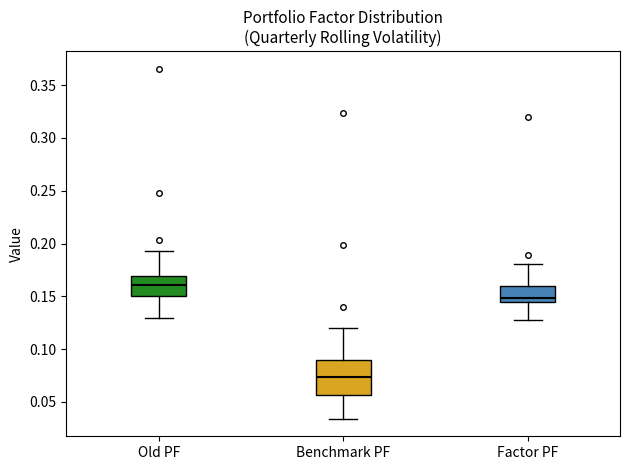

Comparing the boxes themselves (not the whiskers), which one is the tallest?

Benchmark PF